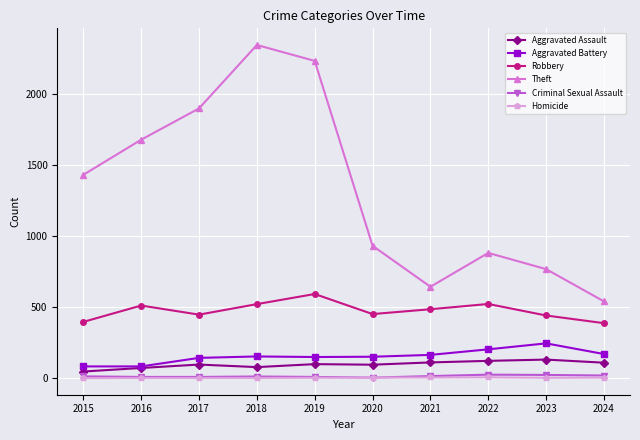

How many Criminal Sexual Assault values are between 8 and 18?

7